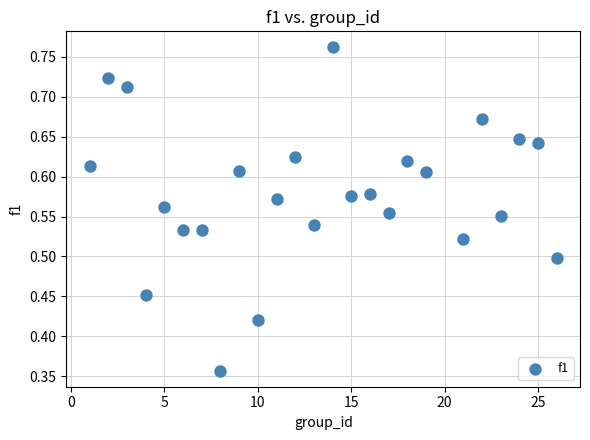

What is the range of X values (max minus min)?

25.0